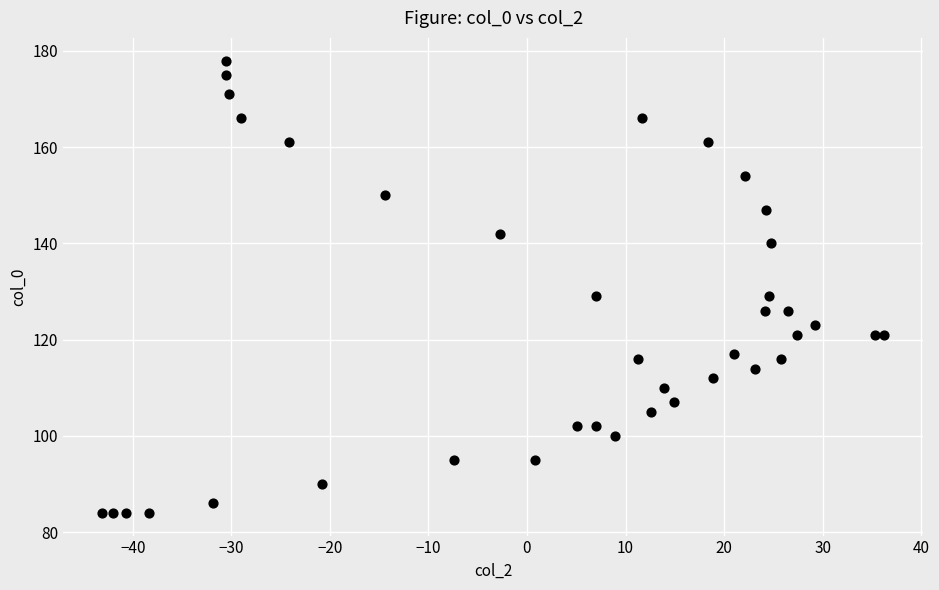

What is the range of Y values (max minus min)?

94